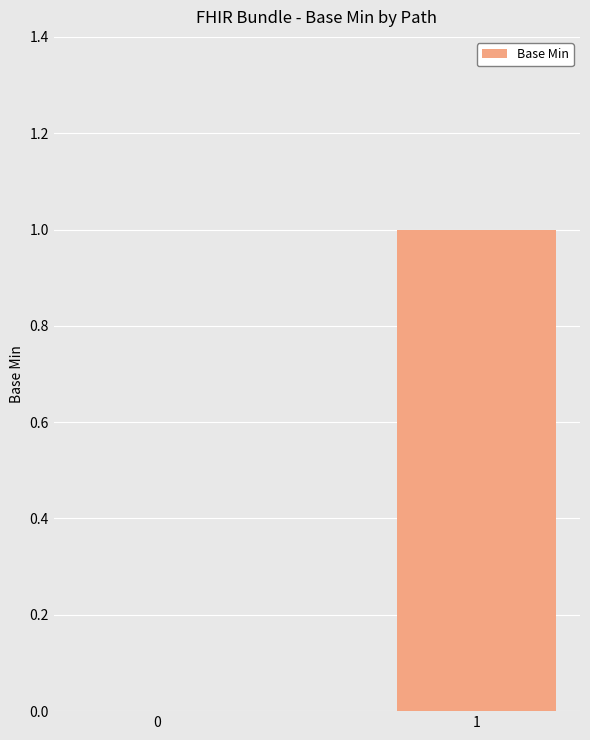

What is the sum of the values at 0 and 1?

1